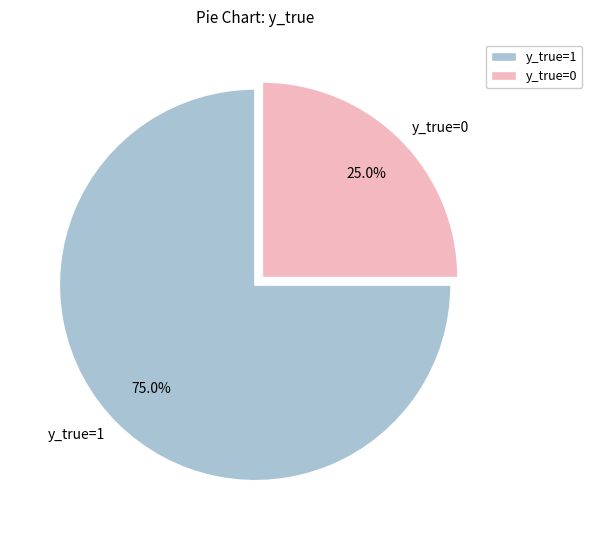

The y_true=1 slice represents 88% of the pie. True or false?

False